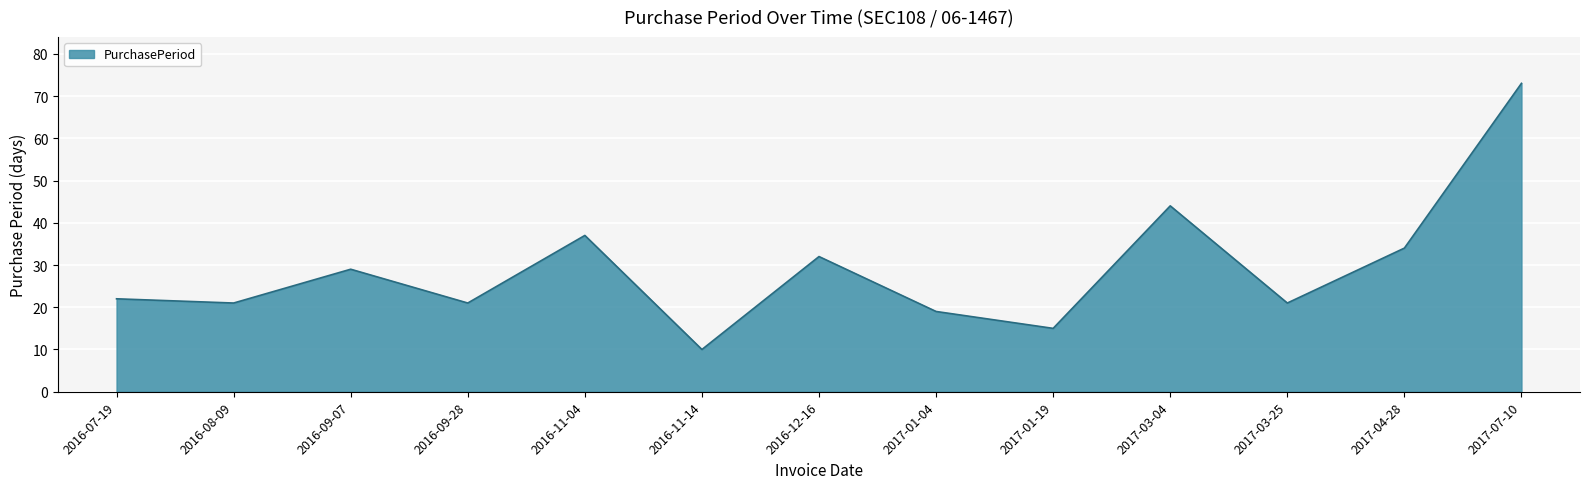

Reading left to right, what are all the values shown in this chart?

22	21	29	21	37	10	32	19	15	44	21	34	73